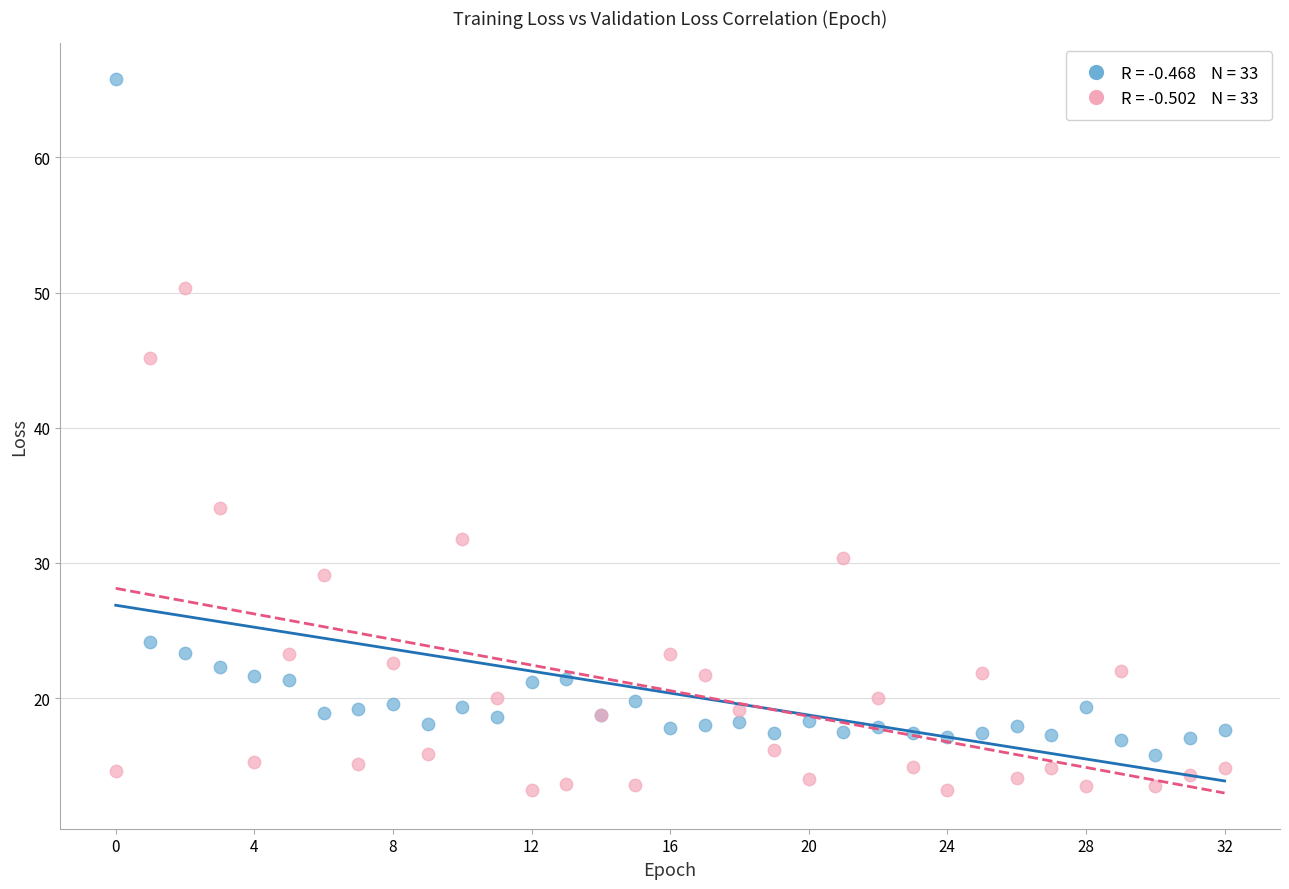

Across all series, what Y value is closest to 39?

34.1